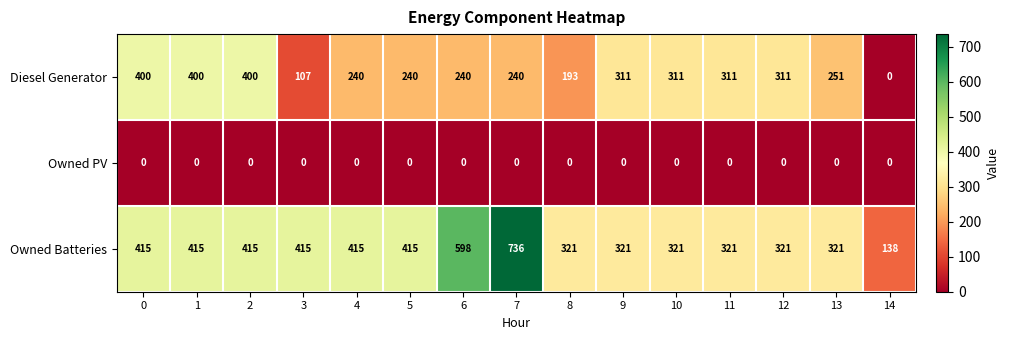

Is it true that Diesel Generator equals 400 at 2?

True